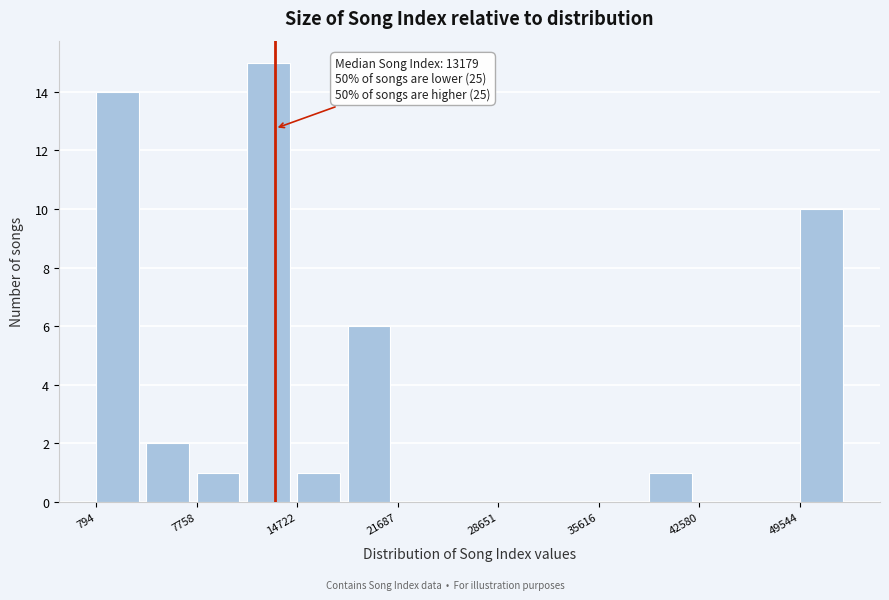

Read against the x-axis, roughly where is the centre of the tallest bar?

13000